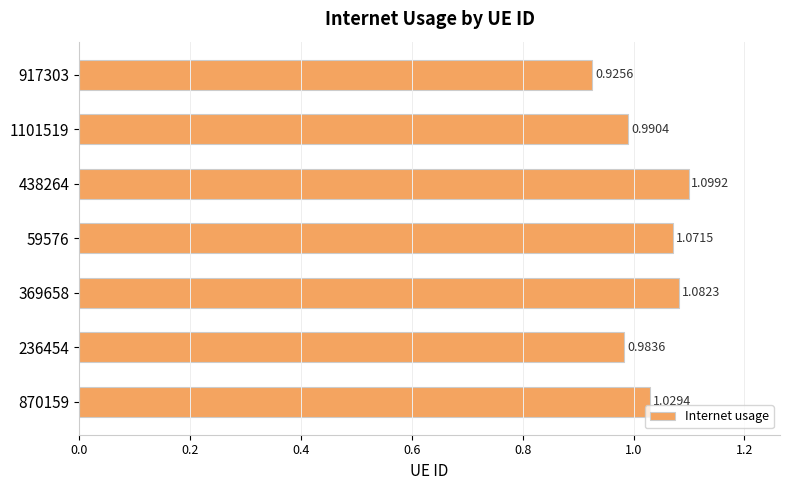

List the labels in order of value, largest first.

438264, 369658, 59576, 870159, 1101519, 236454, 917303